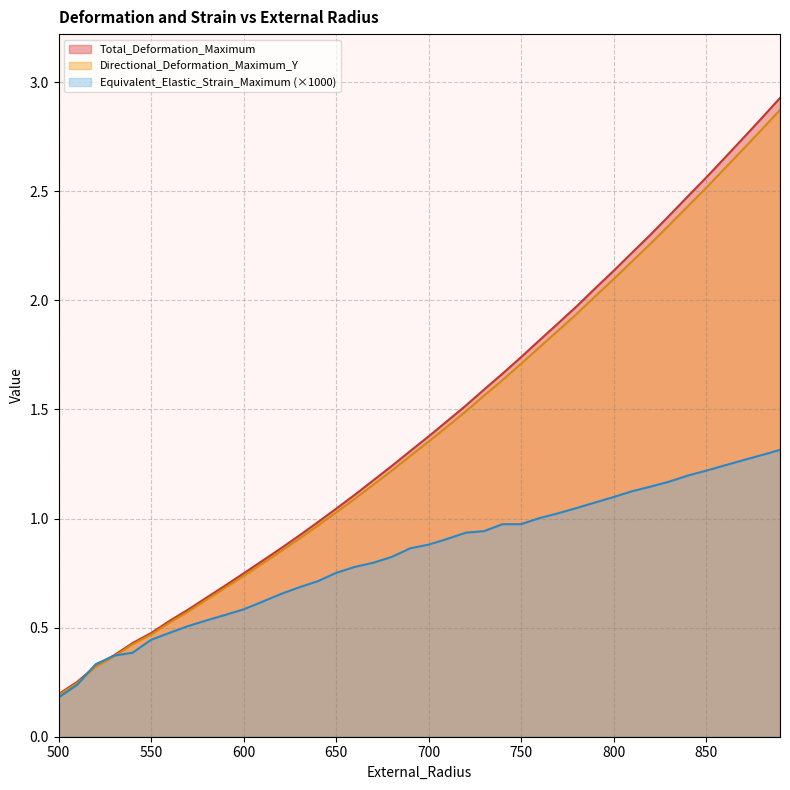

After their last crossing, which series has the higher values: Equivalent_Elastic_Strain_Maximum or Directional_Deformation_Maximum_Y?

Directional_Deformation_Maximum_Y